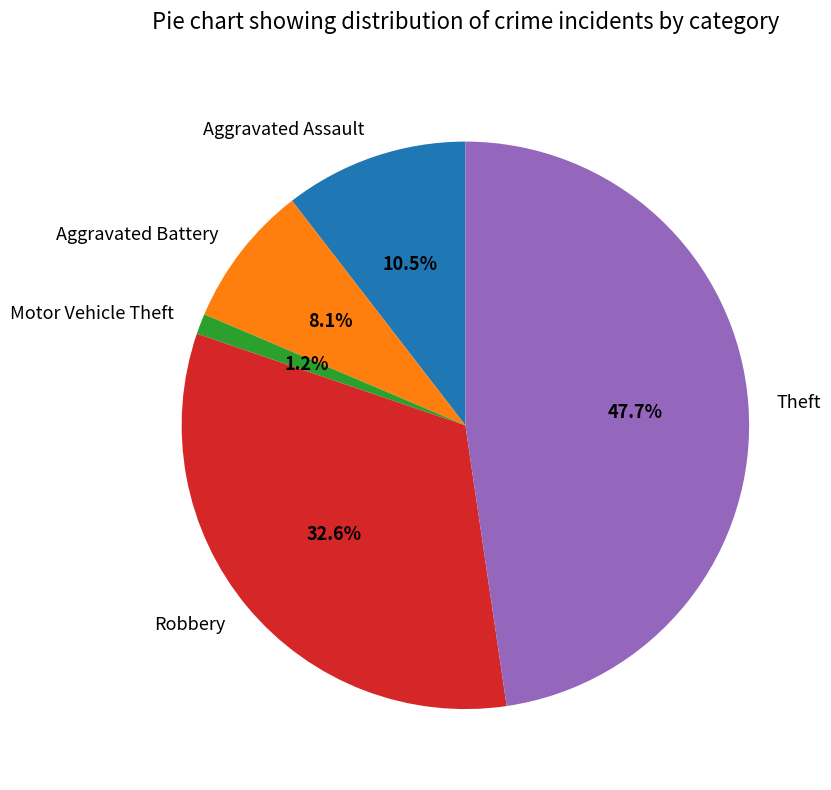

Between Robbery and Aggravated Assault, which is larger?

Robbery